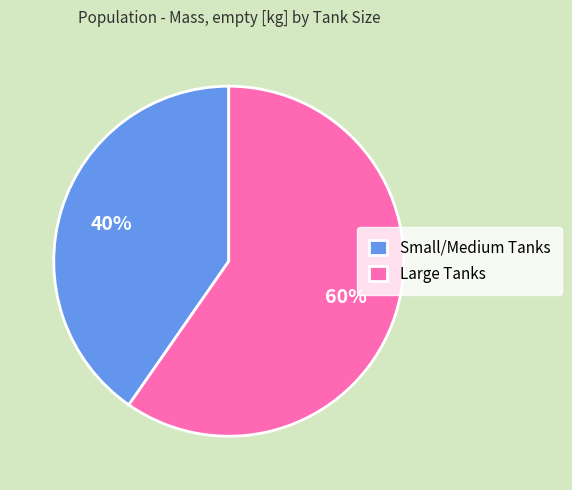

To the nearest percent, what percentage of the pie is Small/Medium Tanks?

40%